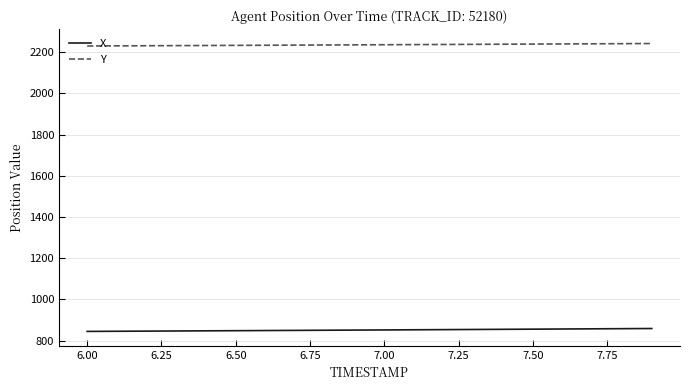

List the series in order of their peak value, lowest first.

X, Y